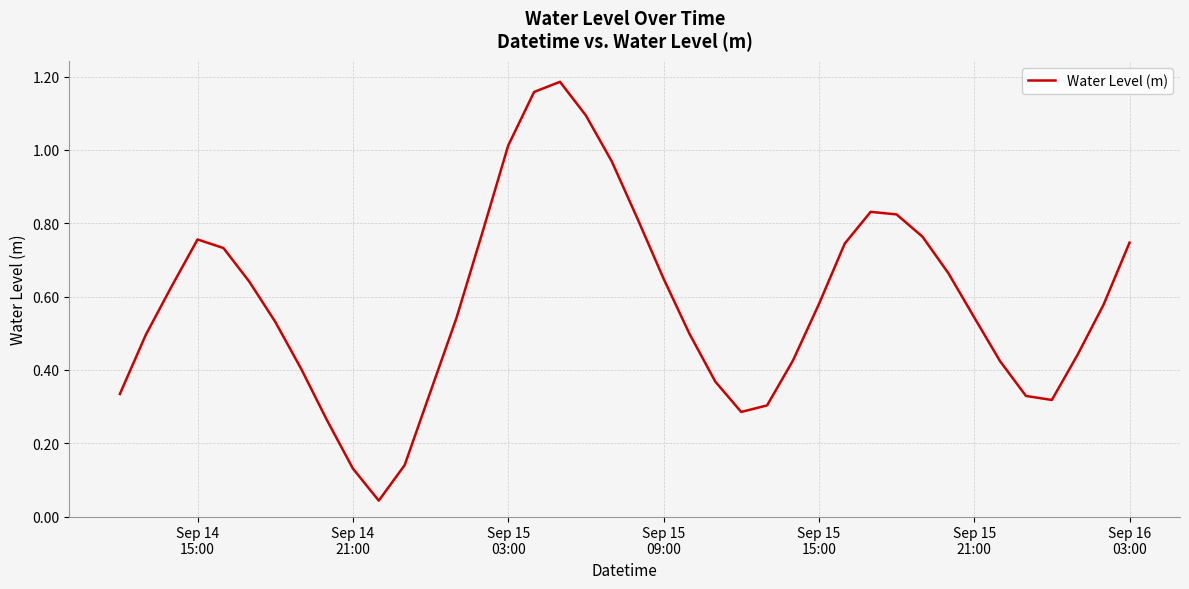

What is the difference between the maximum and minimum values?

1.1